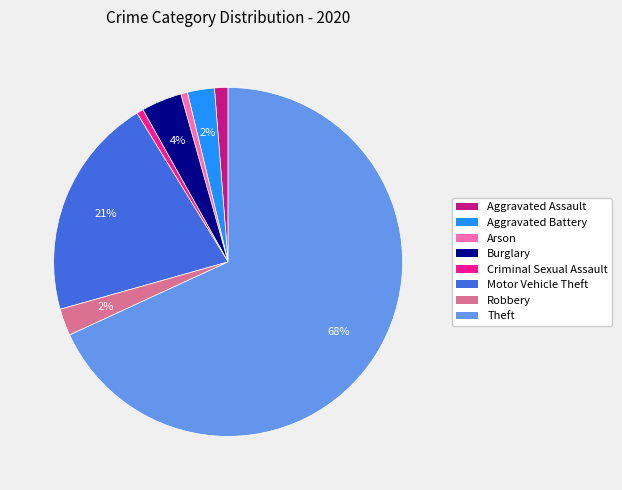

Is it true that Theft is 68% of the pie?

True